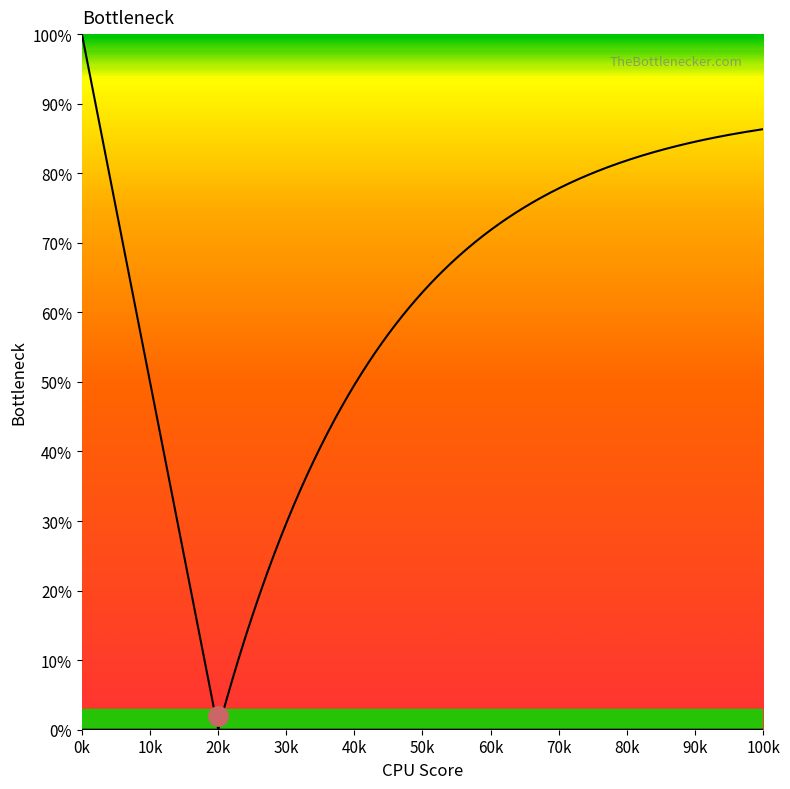

What is the value of the ap point at the 20th from the left?

19